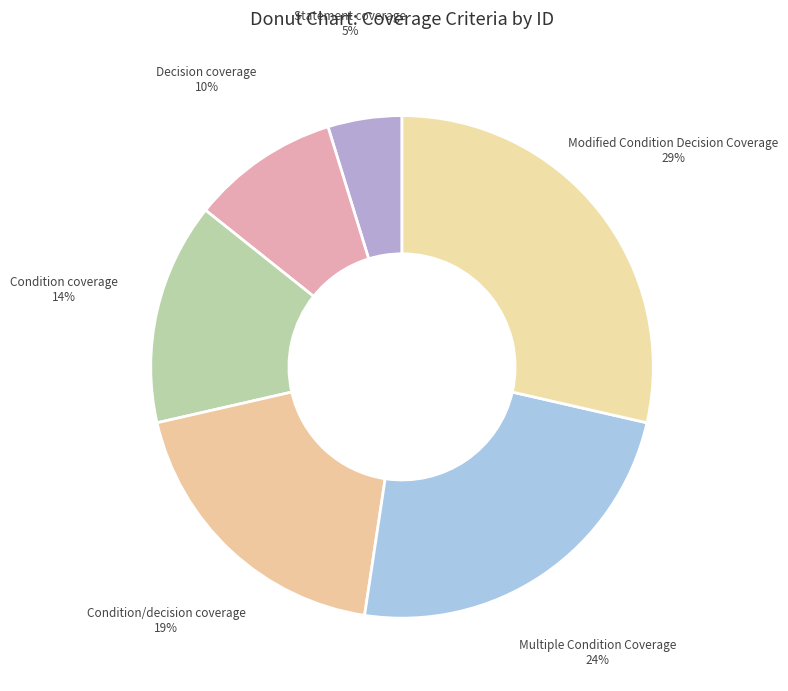

Which category has the biggest portion of the pie?

Modified Condition Decision Coverage